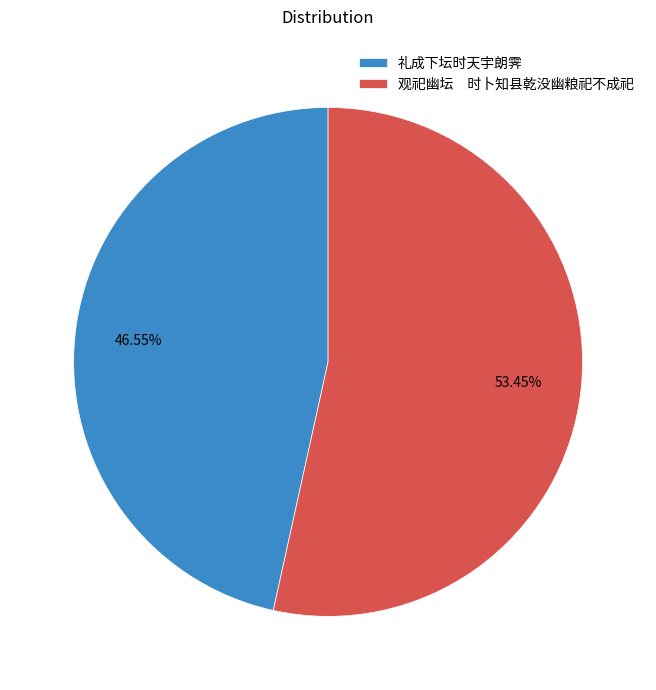

Rank the categories by value from lowest to highest.

礼成下坛时天宇朗霁, 观祀幽坛 时卜知县乾没幽粮祀不成祀